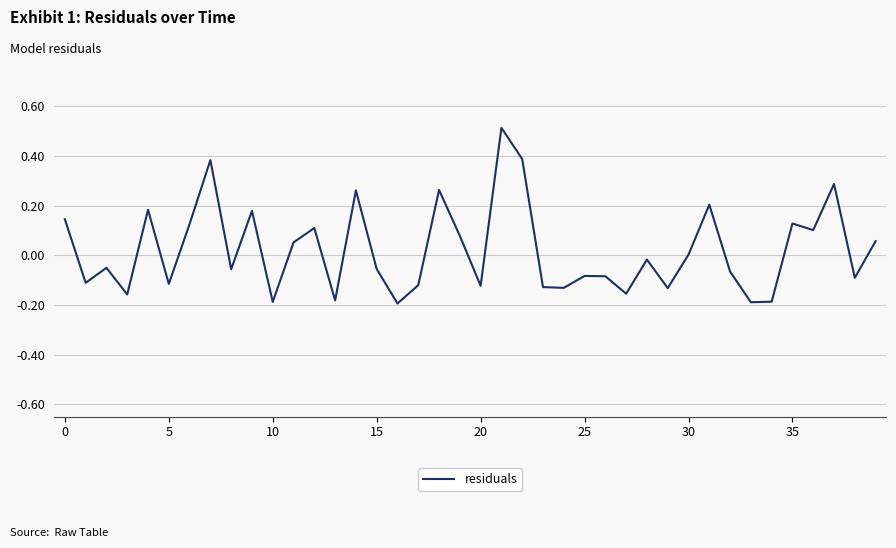

What is the greatest value displayed?

0.5